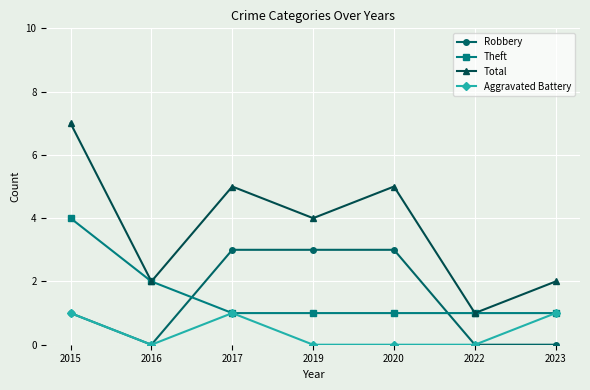

What is the difference between the second highest and minimum values in the Robbery series?

3